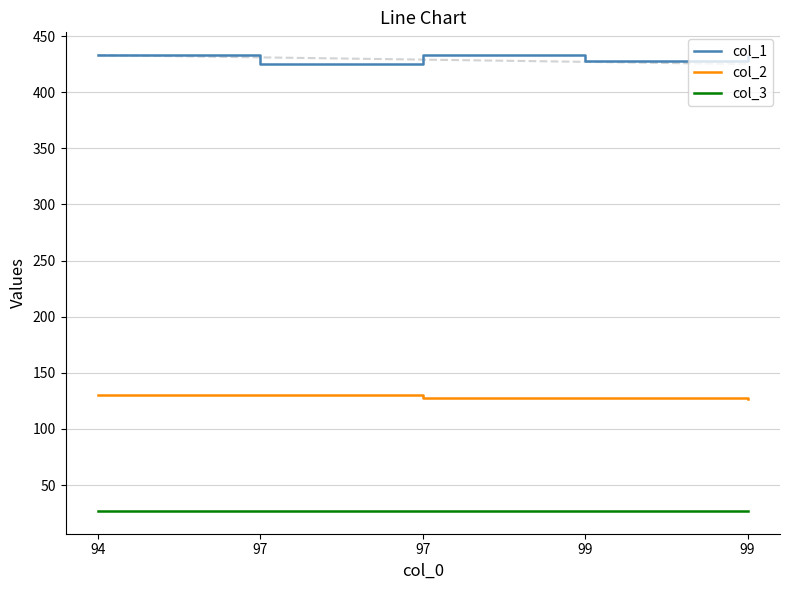

What are all the series names shown in the legend?

col_1, col_2, col_3